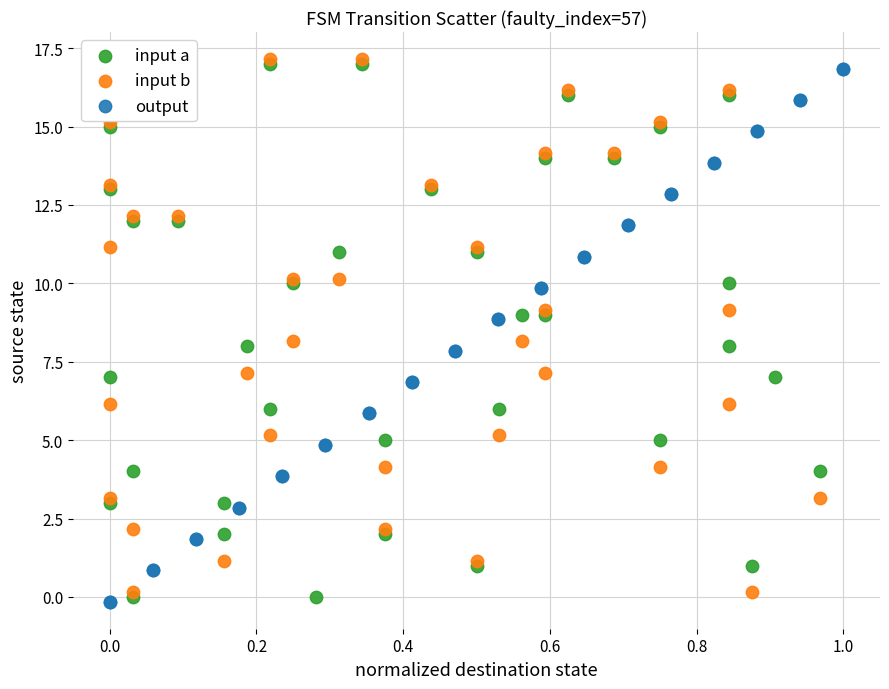

What are all the series names shown in the legend?

input a, input b, output